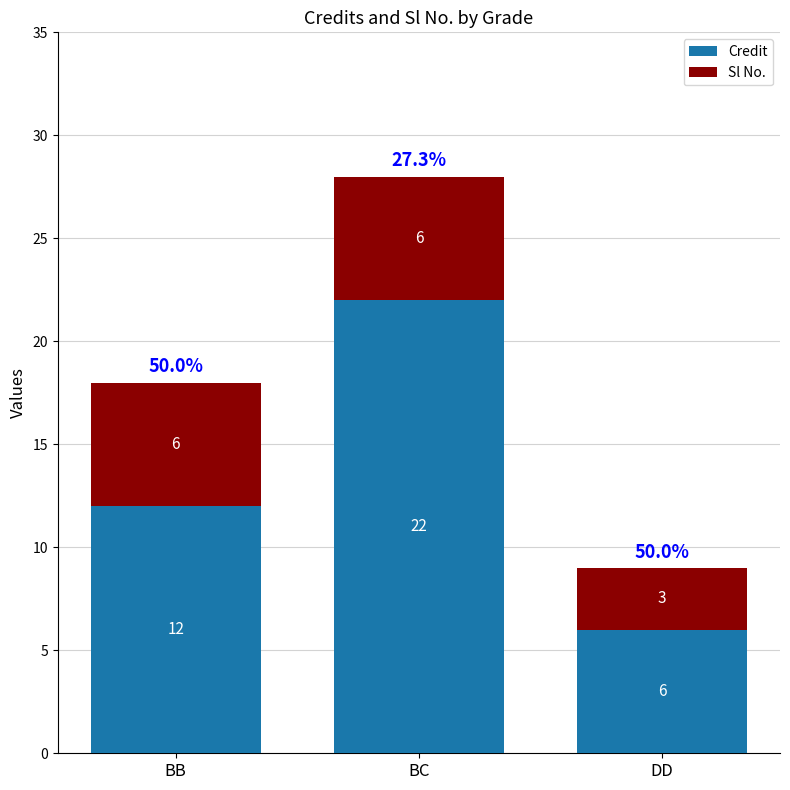

At which category is the sum across all series the highest?

BC